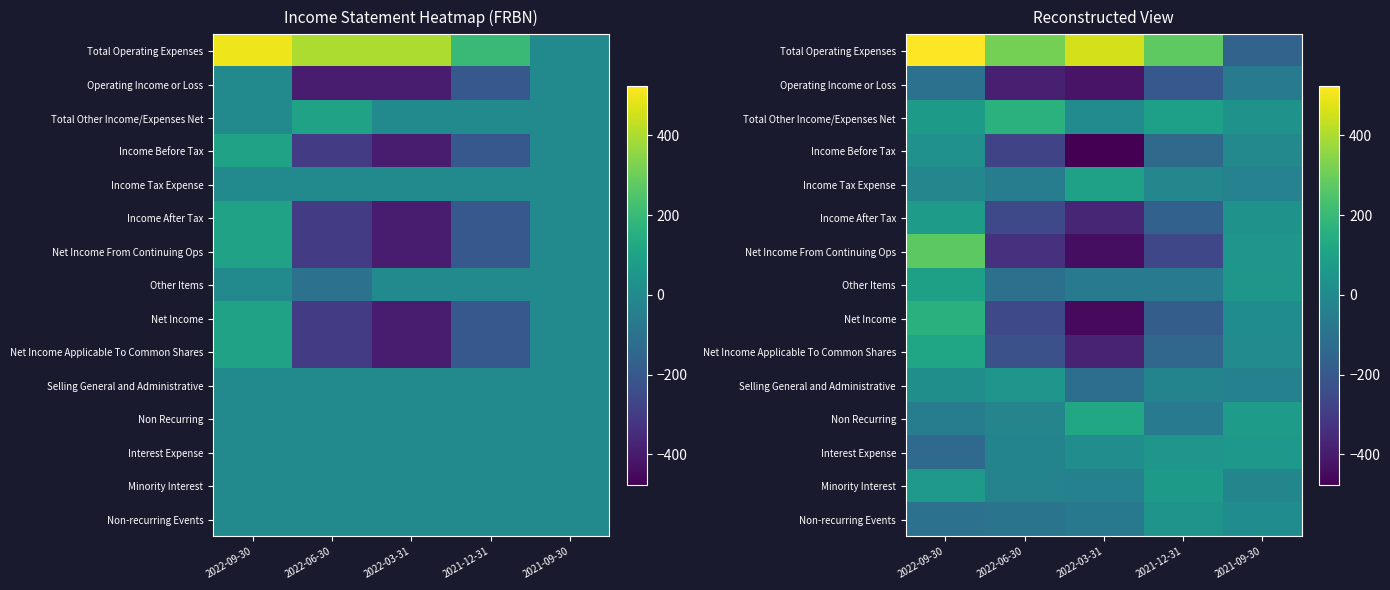

Is the value of Total Operating Expenses at 2021-12-31 greater than the value of Non-recurring Events at 2022-06-30?

Yes